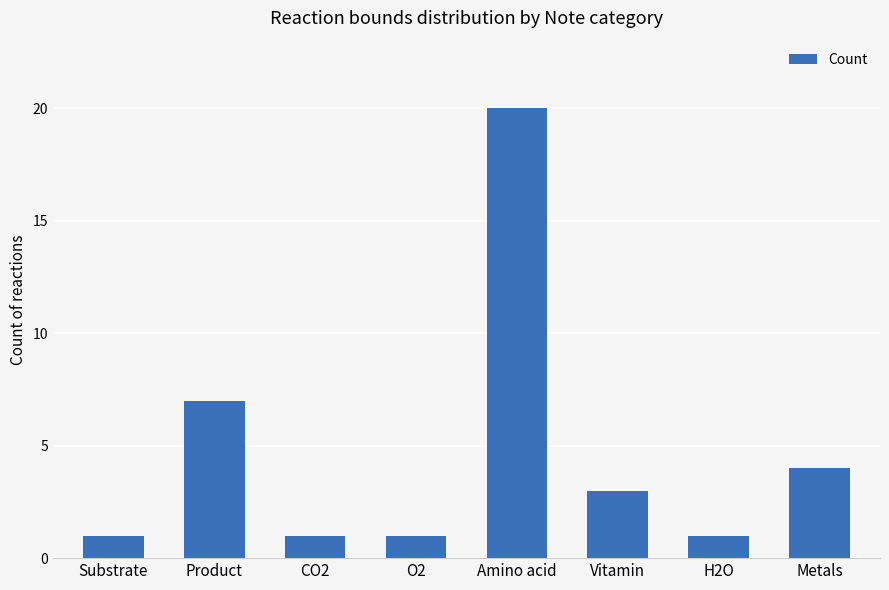

Reading left to right, what are all the values shown in this chart?

1	7	1	1	20	3	1	4